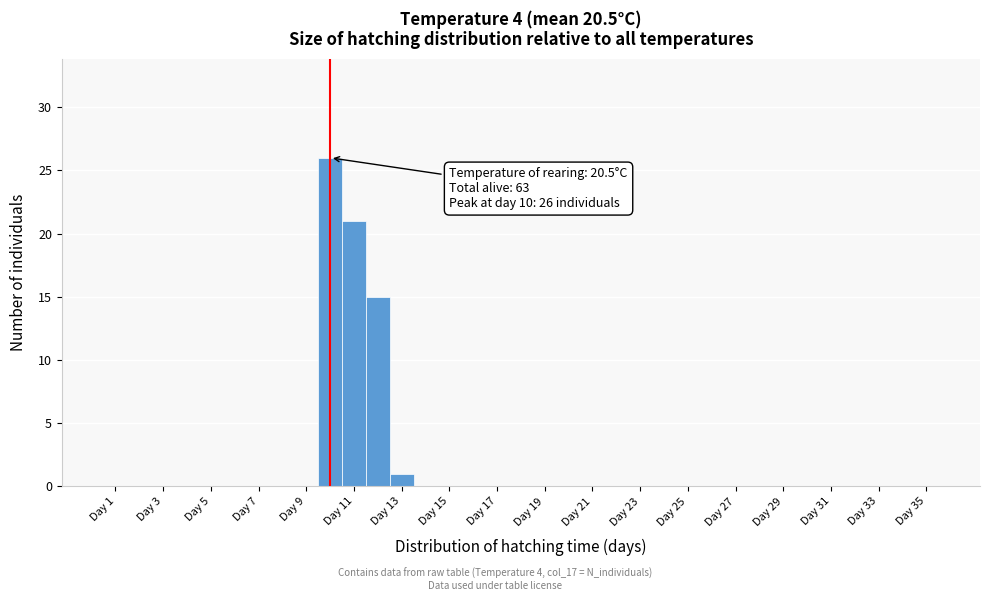

Over which range of the x-axis is the bar tallest?

9.5 to 10.5